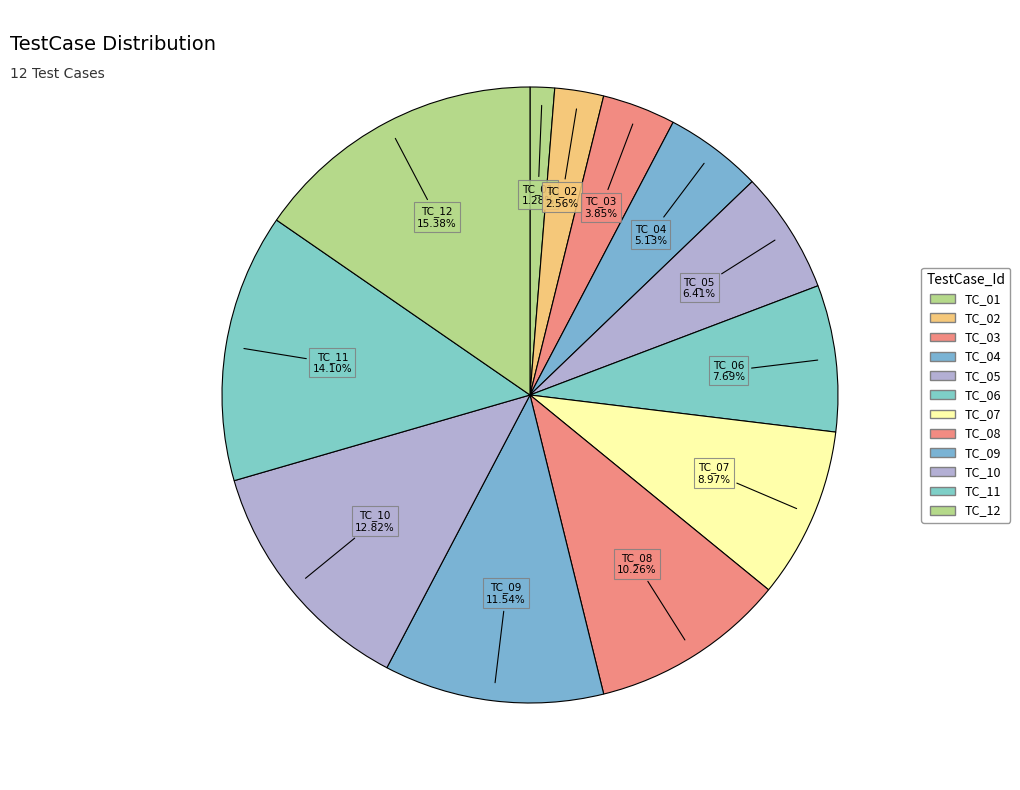

Between TC_10 and TC_03, which is larger?

TC_10